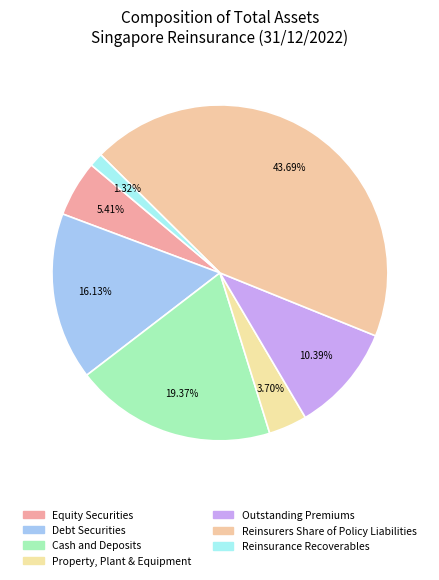

To the nearest percent, what is the difference between the largest and smallest slice percentages?

42%